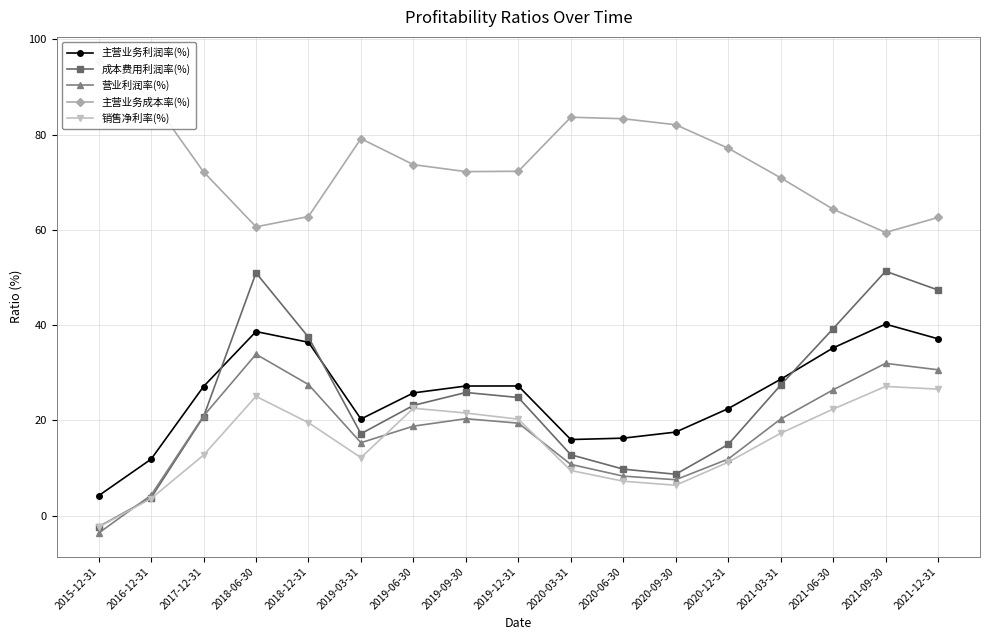

How many data points does each series have?

17